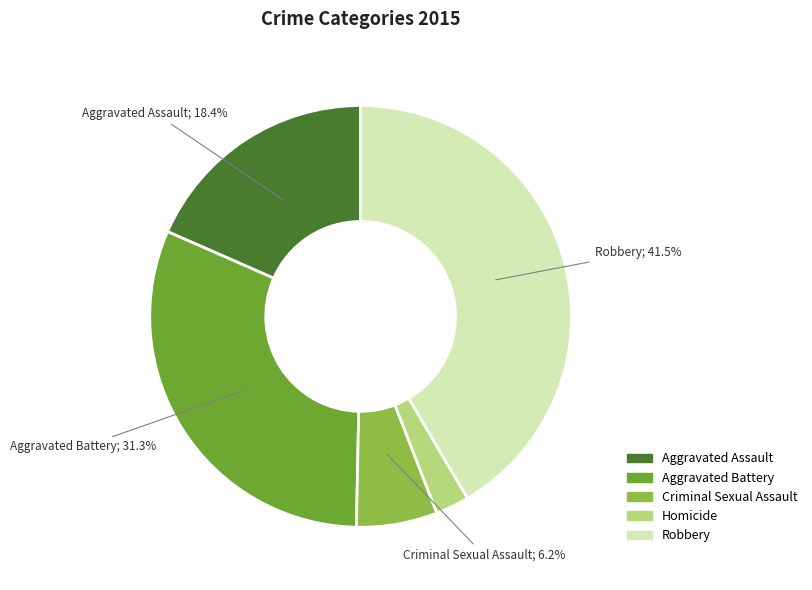

How much of the chart is everything except Robbery?

58.5%